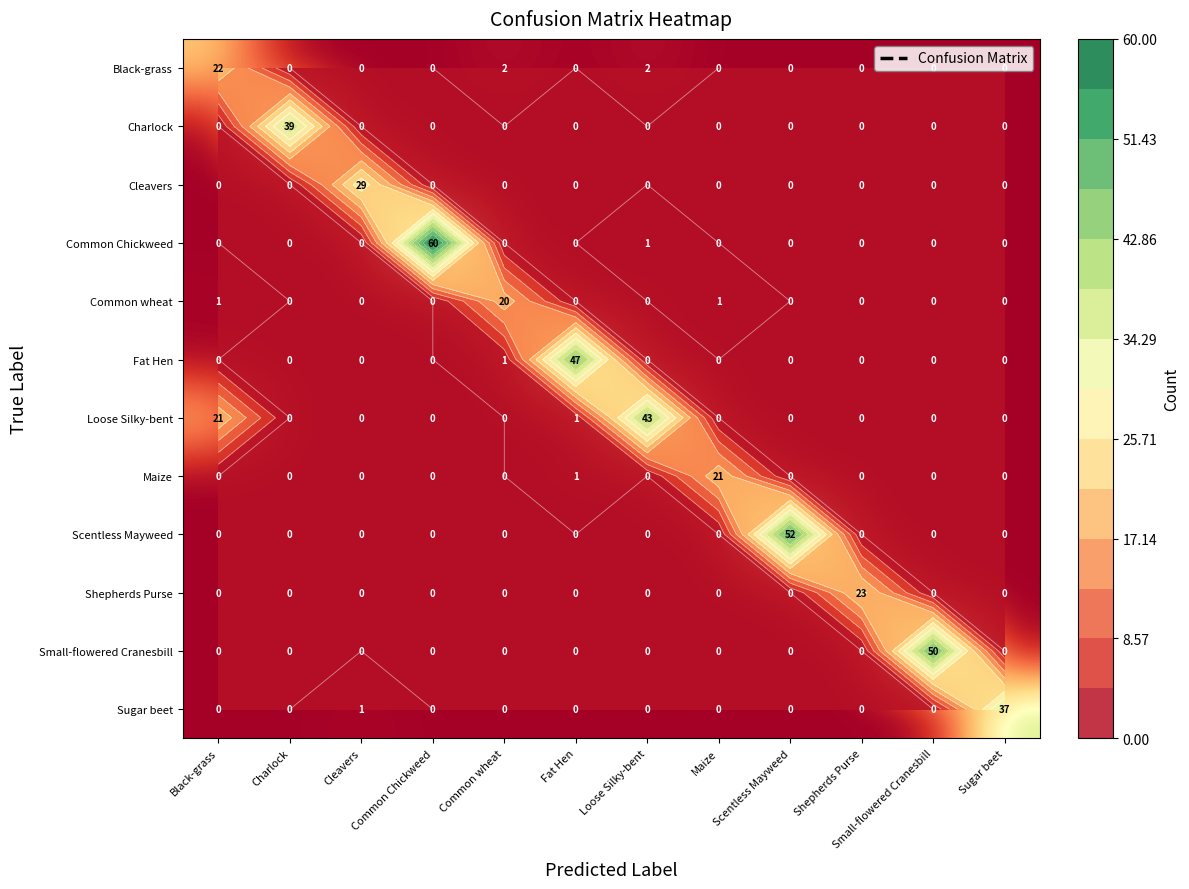

What is the difference between the highest and lowest values at Small-flowered Cranesbill?

50